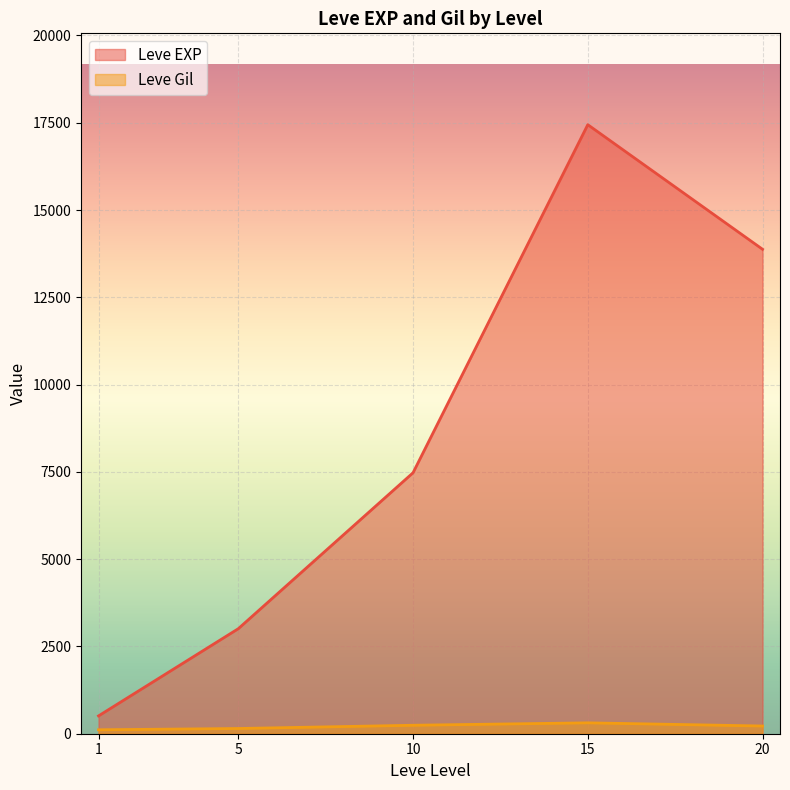

Between 1 and 5, which is larger?

5